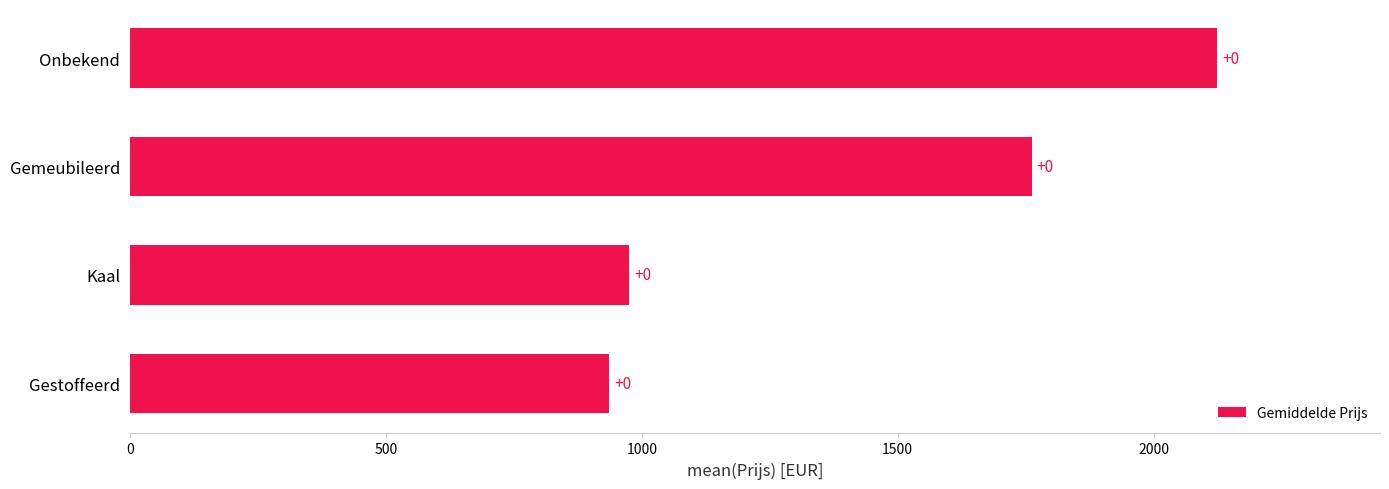

Are the bars horizontal?

Yes